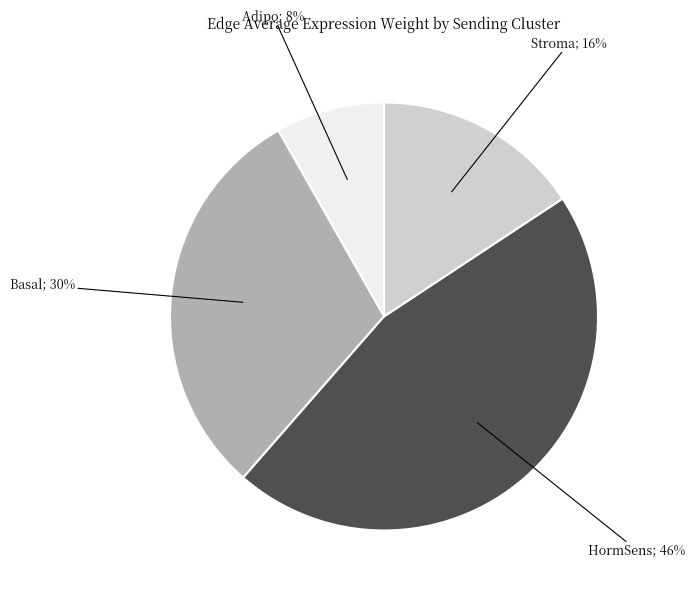

Is there any slice that represents more than half of the pie?

No